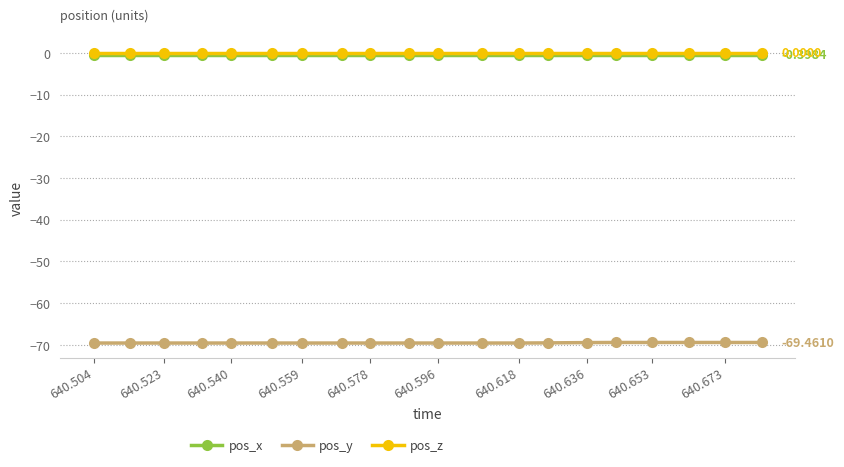

True or false: pos_z and pos_y cross at least once.

False